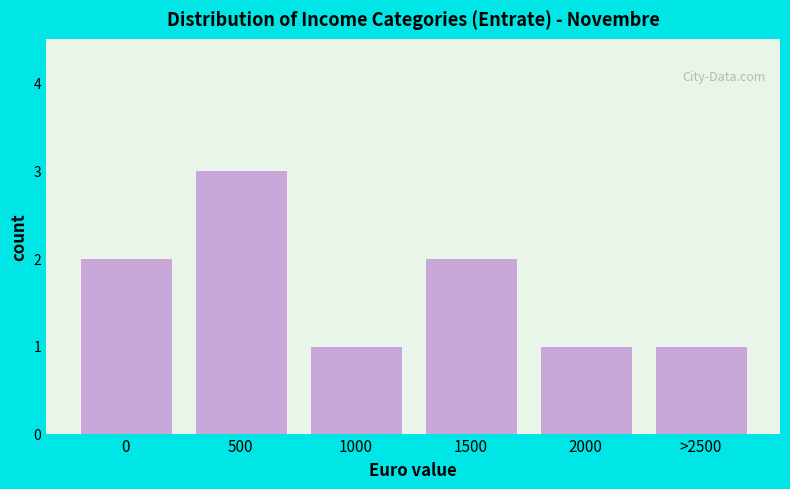

Reading left to right, extract all data points from this chart.

2	3	1	2	1	1